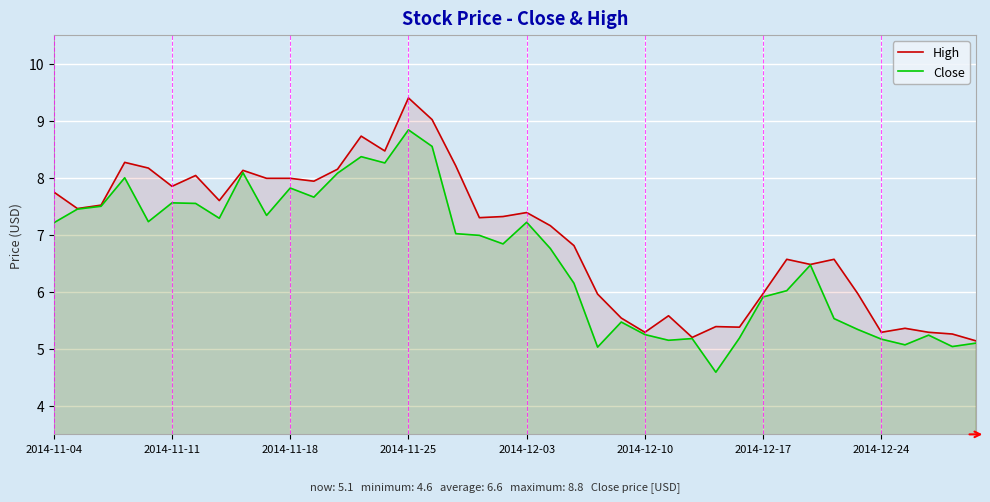

Count the number of categories in the chart.

40